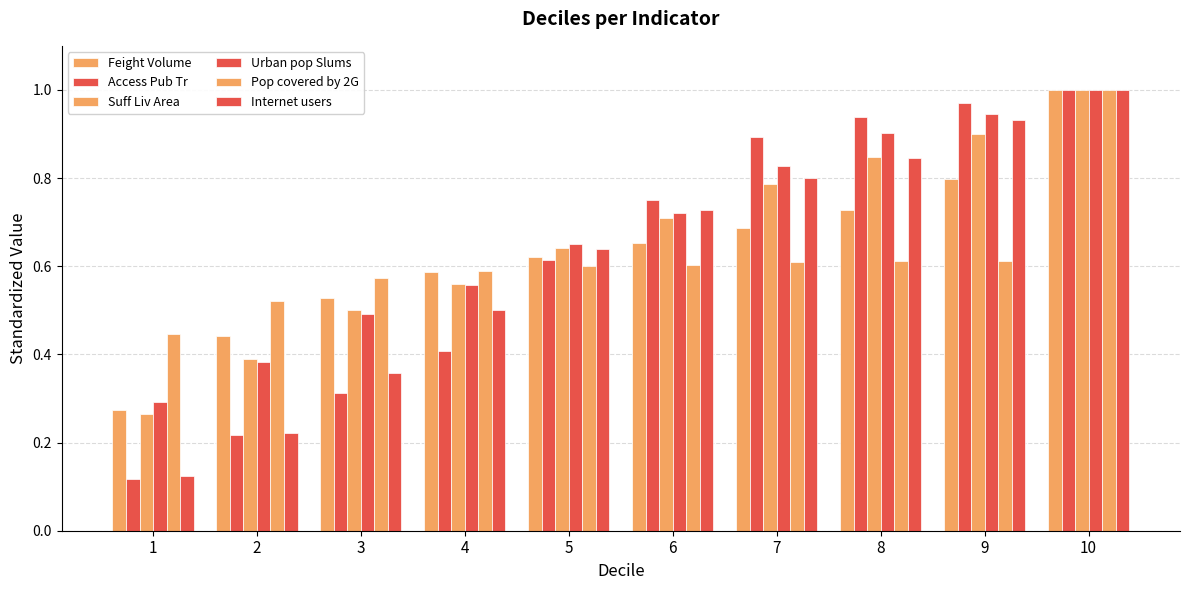

Is the value of Access Pub Tr at 4 greater than the value of Pop covered by 2G at 3?

No